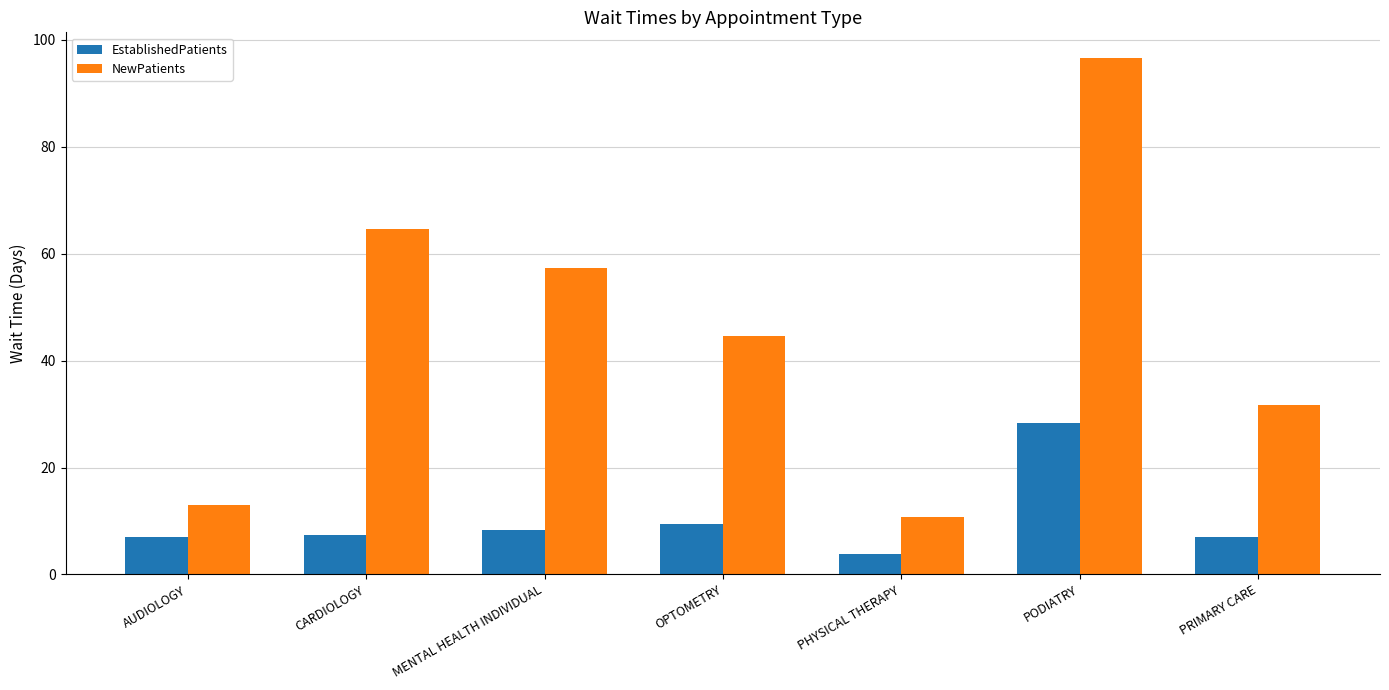

Which series has the largest range (max minus min)?

NewPatients